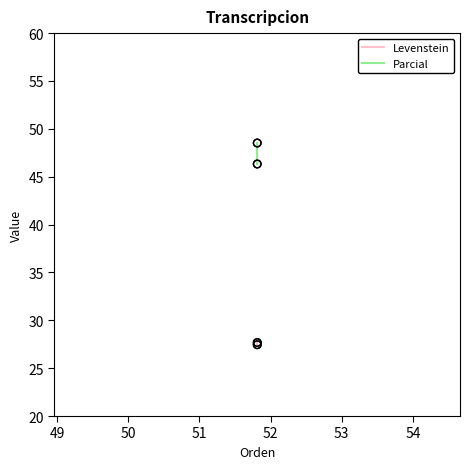

Which series reaches the maximum Y coordinate?

Parcial